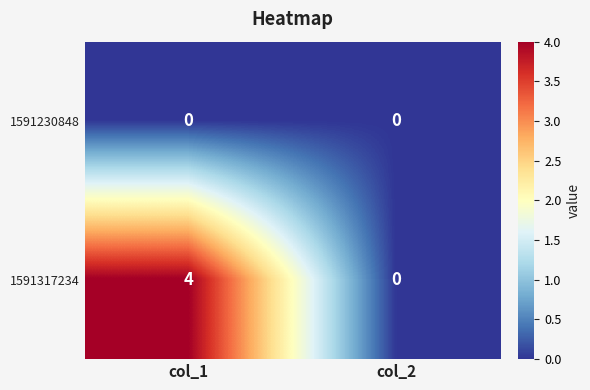

The 1591317234 series shows 7 at col_1. True or false?

False